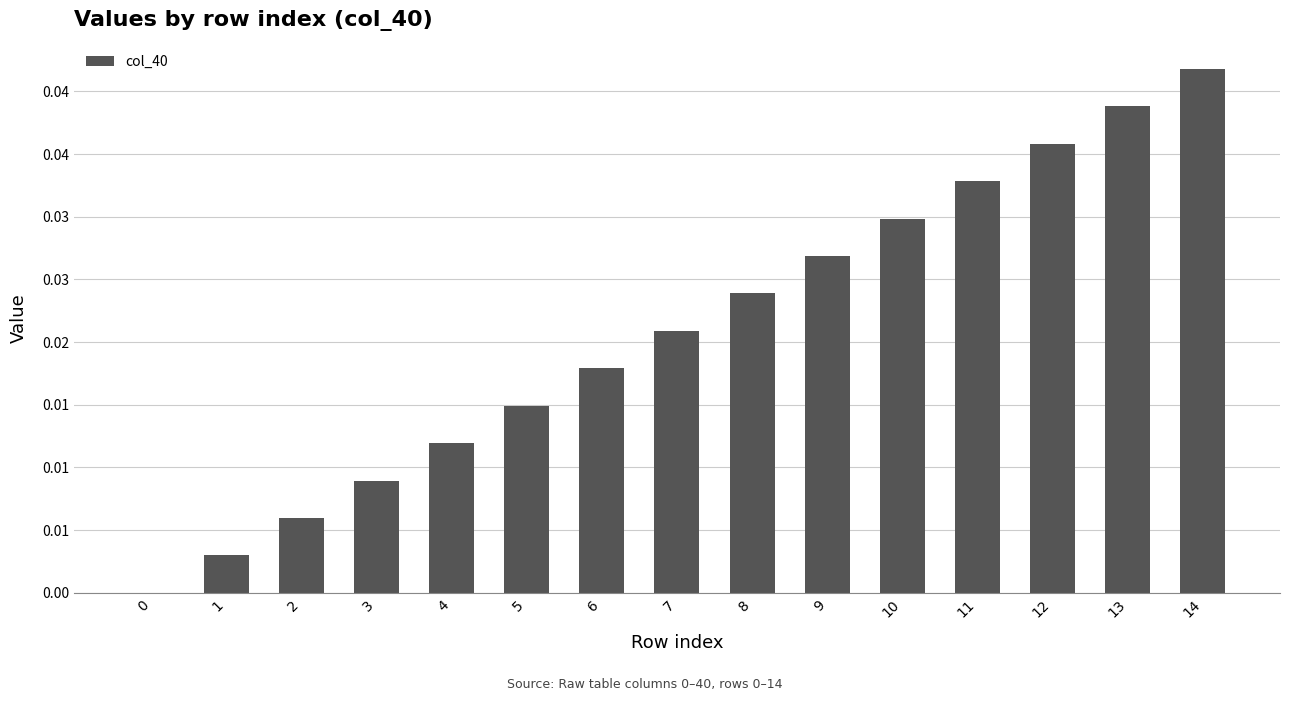

The chart shows a value of 0.0 at 1. True or false?

False